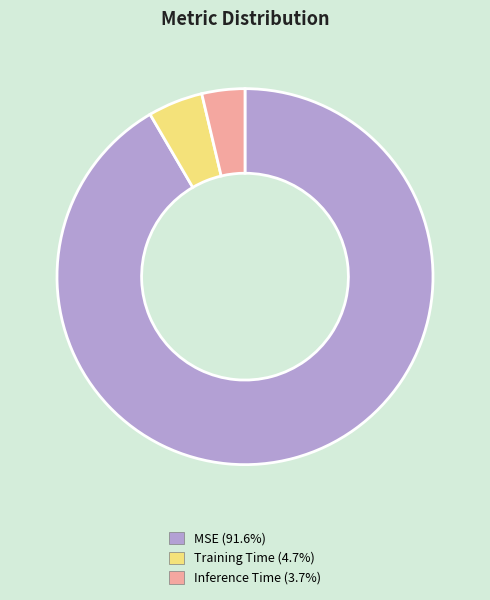

Which slice represents more than half of the pie?

MSE